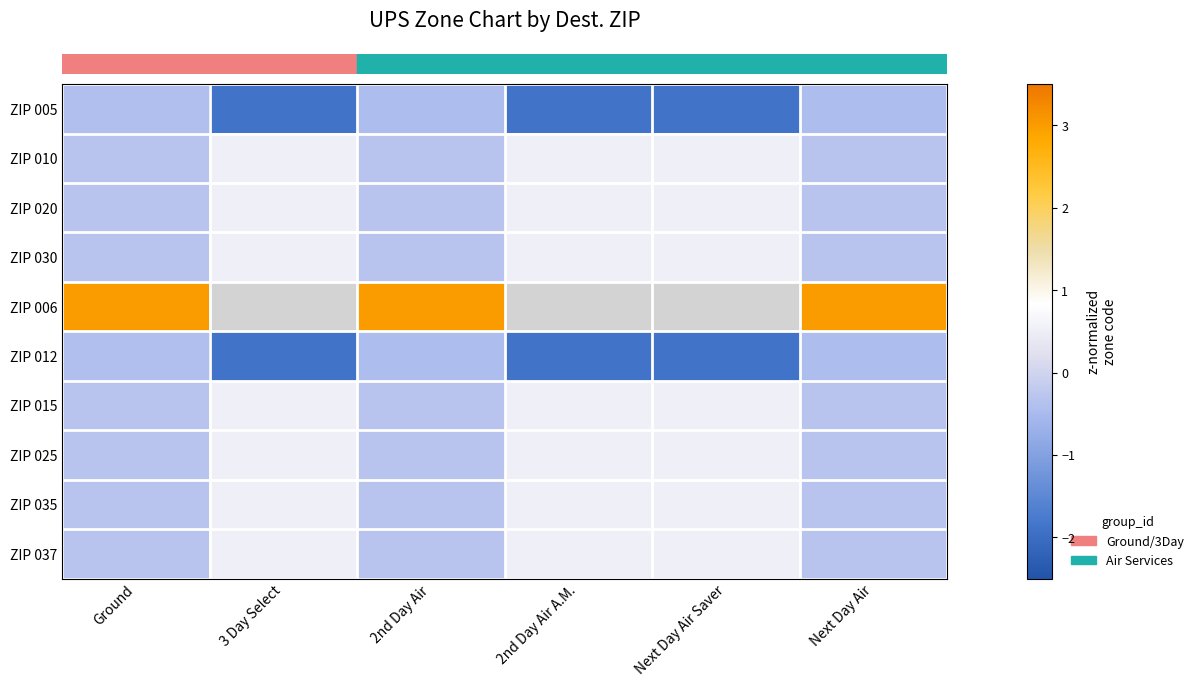

How many series are shown in this chart?

10